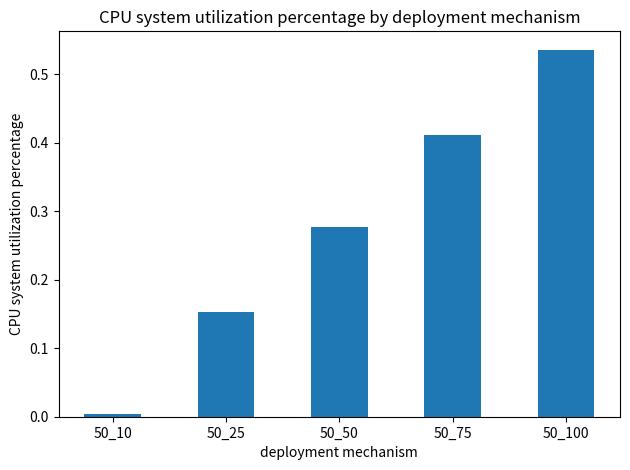

What is the sum of all values?

1.4